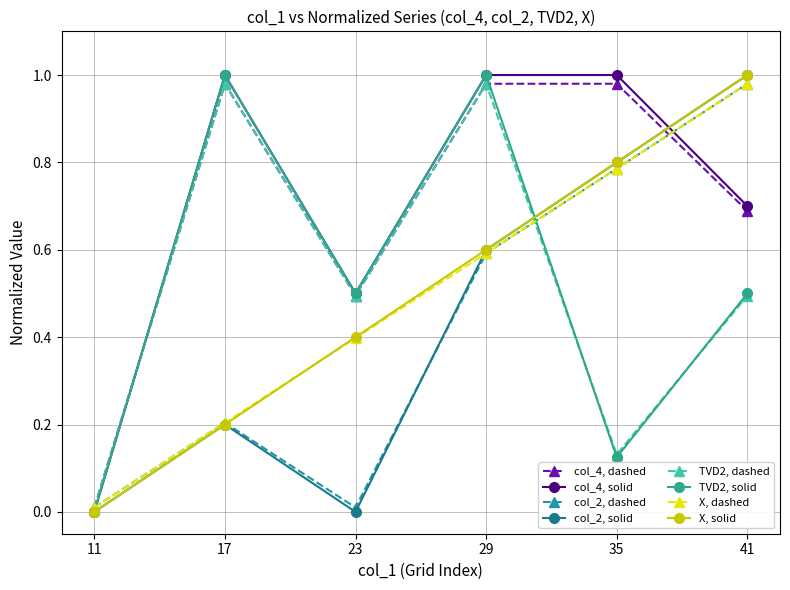

At which category does col_4, solid reach its first local valley?

23